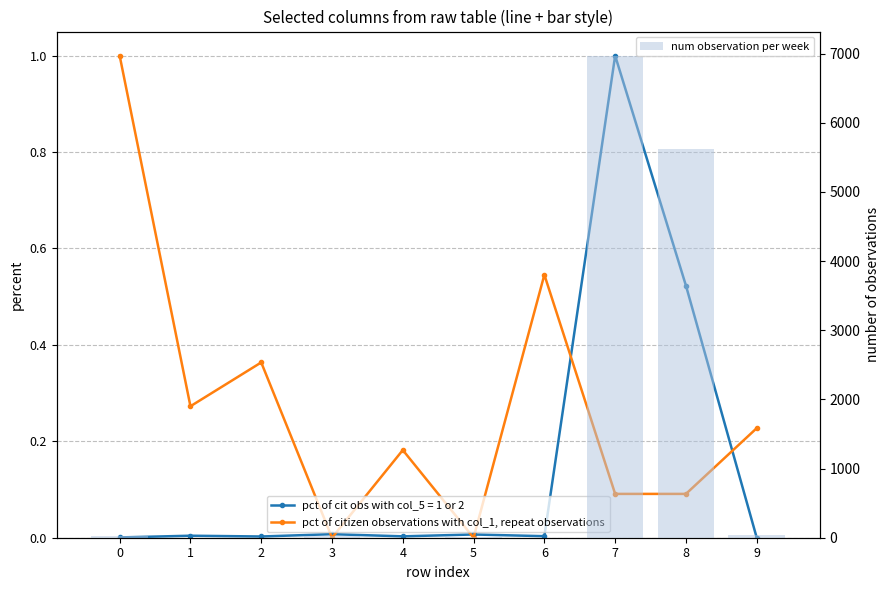

Where is num observation per week nearest to the value 3485?

8